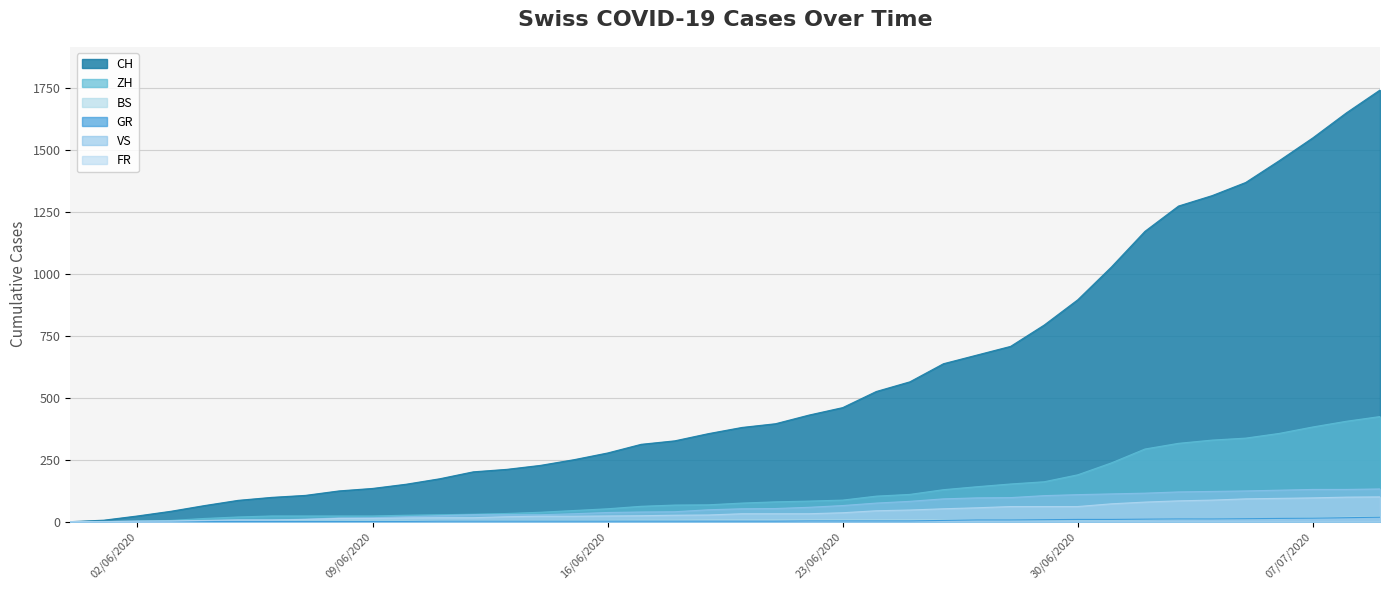

True or false: GR has more than 2 points higher than both neighbors.

False